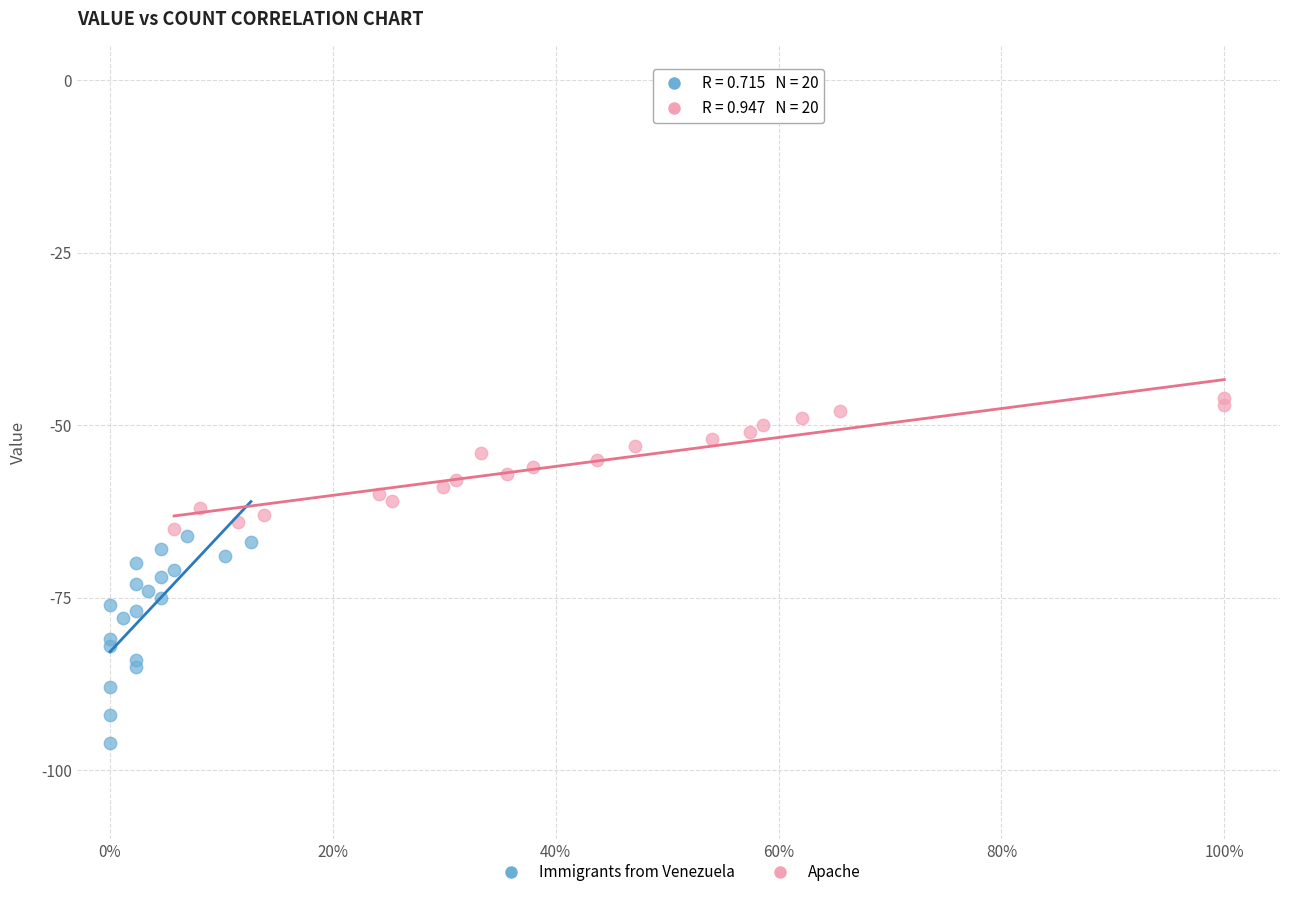

Which series reaches the minimum Y coordinate?

Immigrants from Venezuela